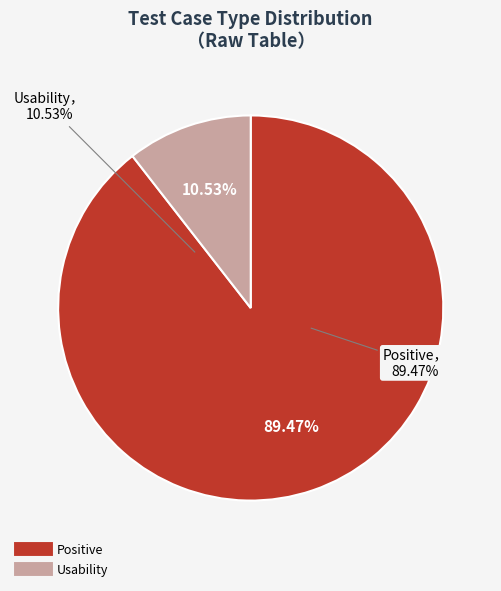

Which slice is the largest?

Positive